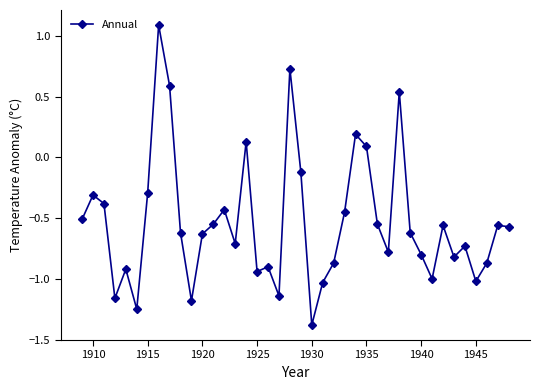

True or false: the data has more than 0 interior local peaks.

True